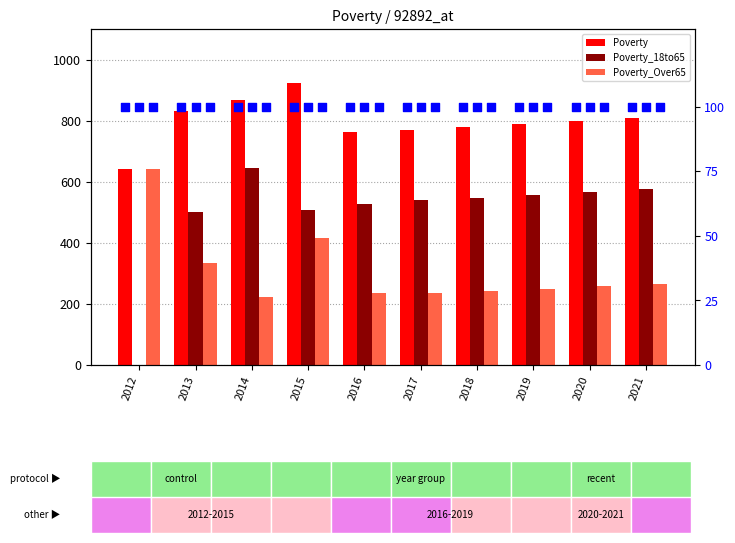

At how many categories does at least one series exceed 294?

10